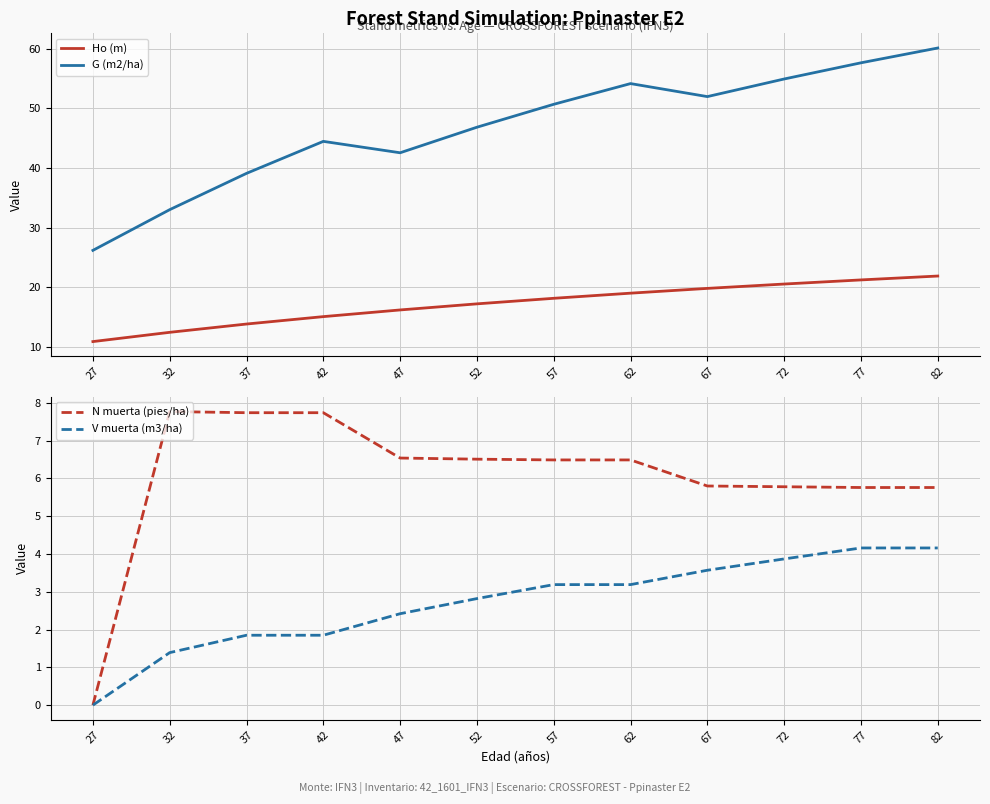

What is the greatest value displayed?

60.1